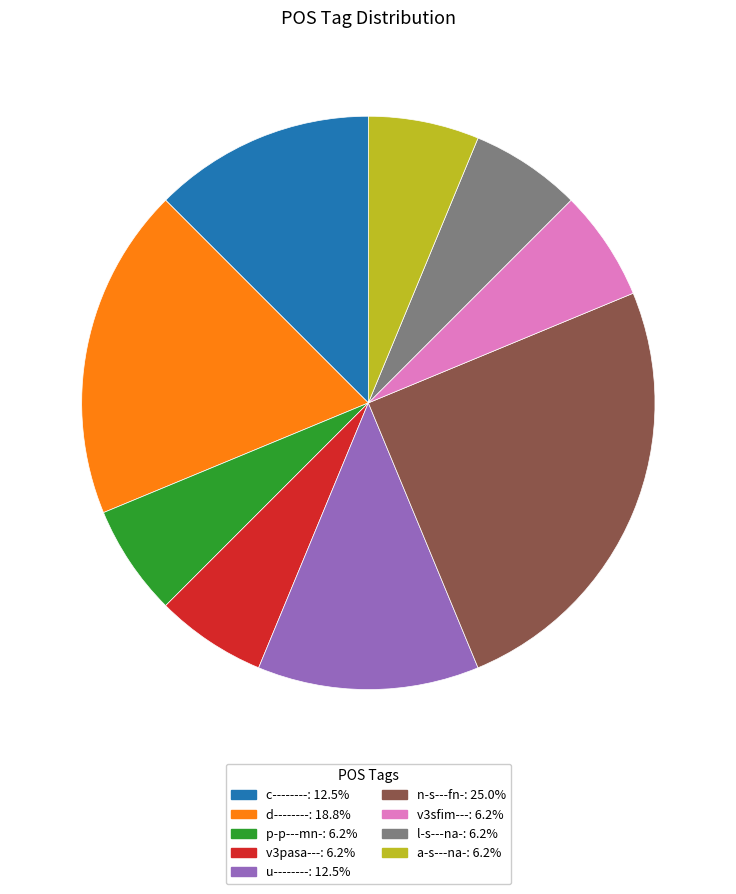

How many segments does this pie chart have?

9